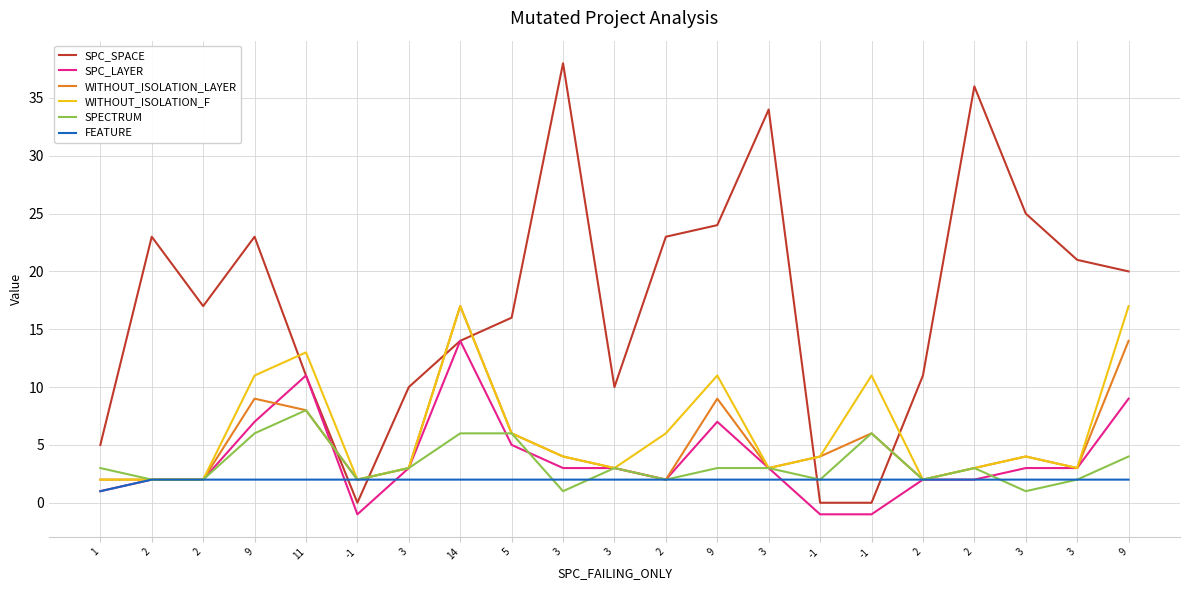

What are all the series names shown in the legend?

SPC_SPACE, SPC_LAYER, WITHOUT_ISOLATION_LAYER, WITHOUT_ISOLATION_F, SPECTRUM, FEATURE